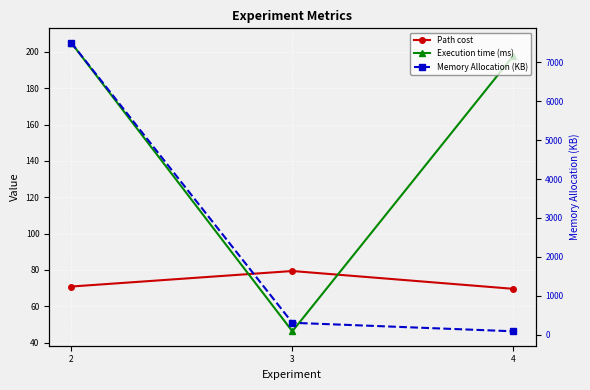

What are all the series names shown in the legend?

Path cost, Execution time (ms), Memory Allocation (KB)